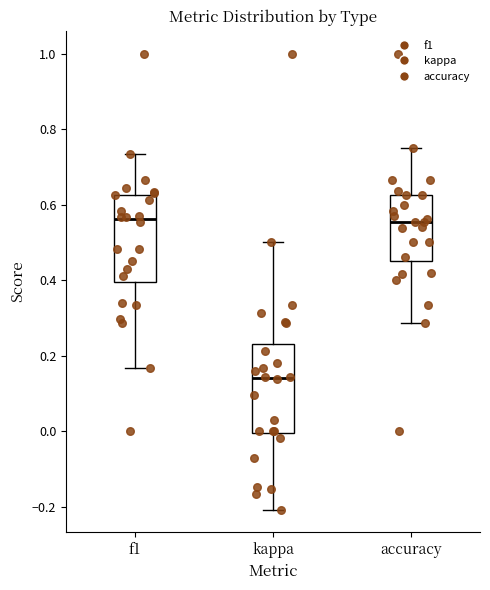

Reading left to right, read every box against the y-axis: the position of its median line, the range the box covers, and the ends of its whiskers. The values are not printed on the chart, so give them approximately, as read against the axis.

f1: median 0.56, box 0.40 to 0.62, whiskers 0.16 to 0.74
kappa: median 0.14, box 0.00 to 0.24, whiskers -0.20 to 0.50
accuracy: median 0.56, box 0.46 to 0.62, whiskers 0.28 to 0.76